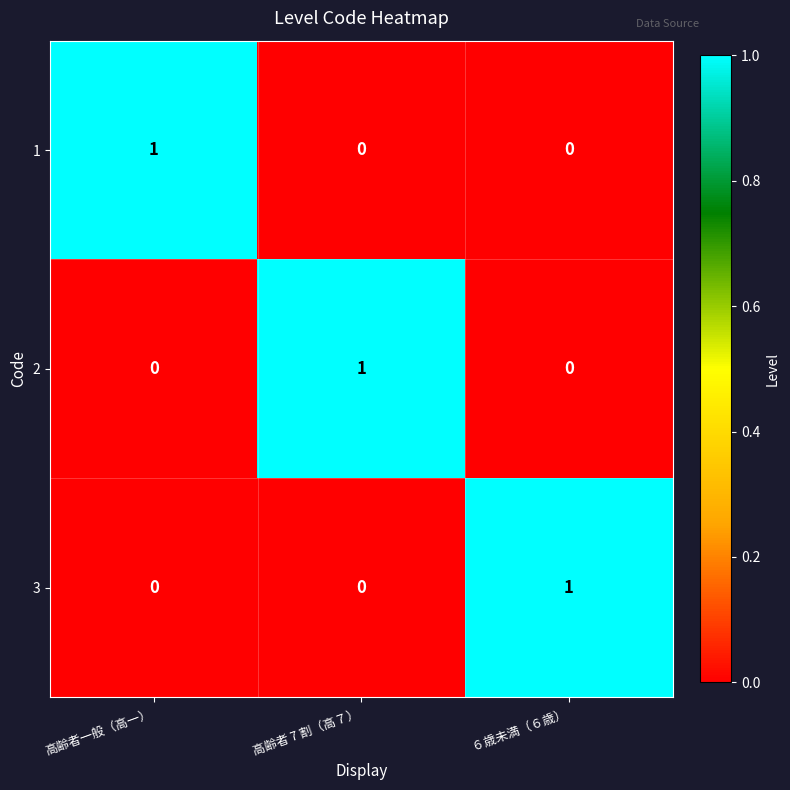

True or false: 3 has a value of 0 at 高齢者一般（高一）.

True